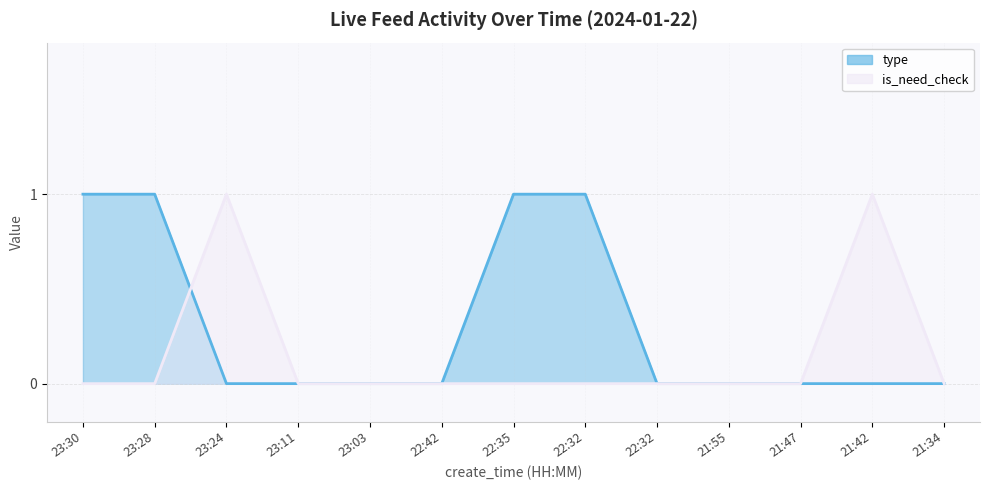

What is the sum of all type values?

4